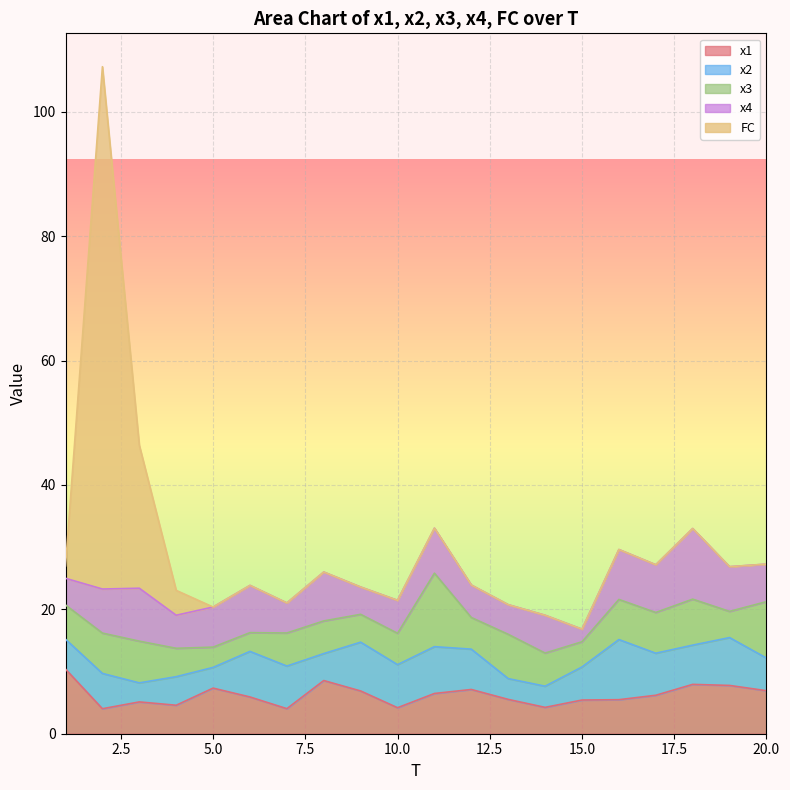

What is the minimum value for x1?

4.0